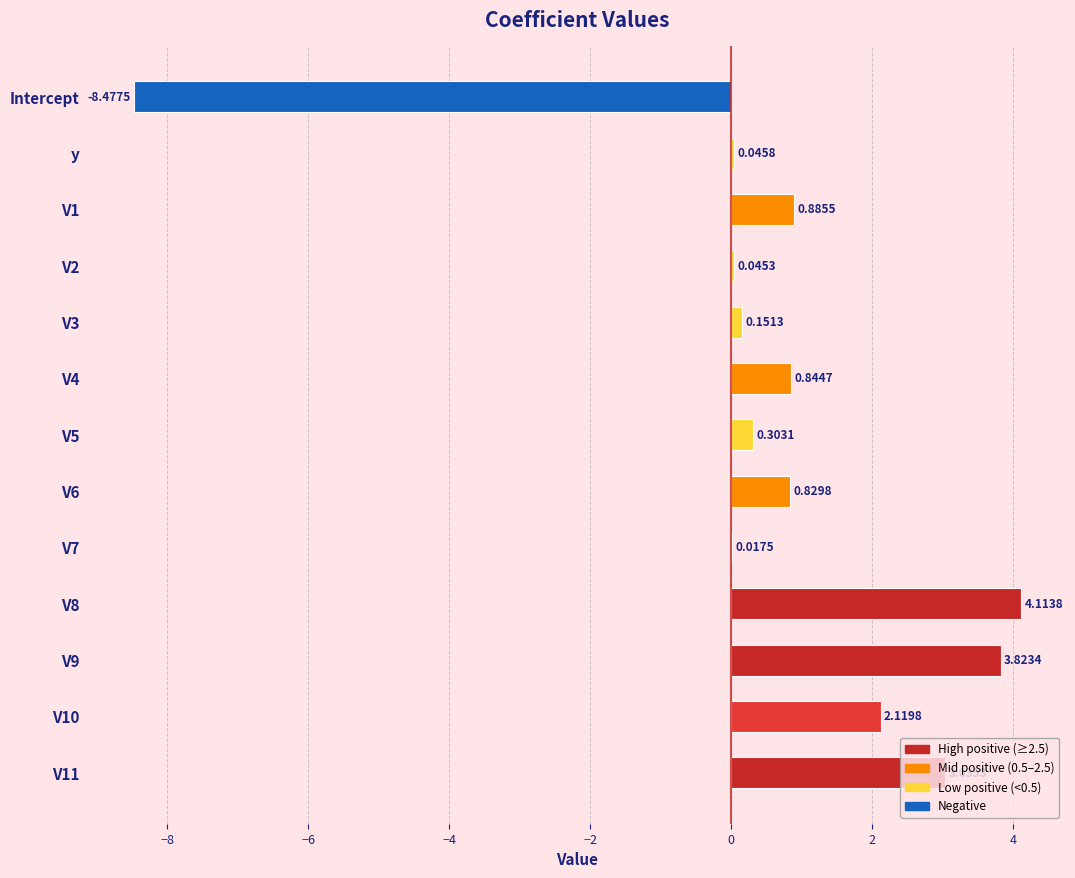

Which has a higher value, V4 or V8?

V8